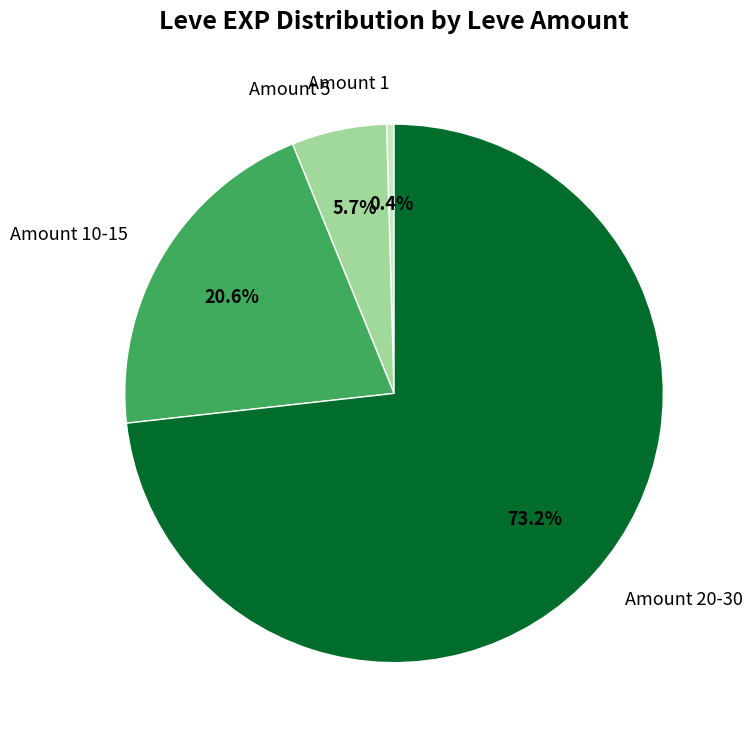

To the nearest percent, what is the difference between the largest and smallest slice percentages?

73%